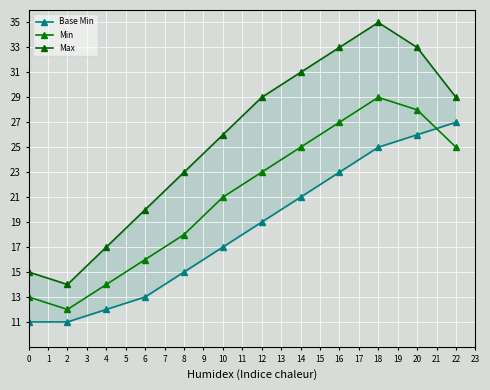

In Max, how many points are lower than both neighbors (excluding endpoints)?

1